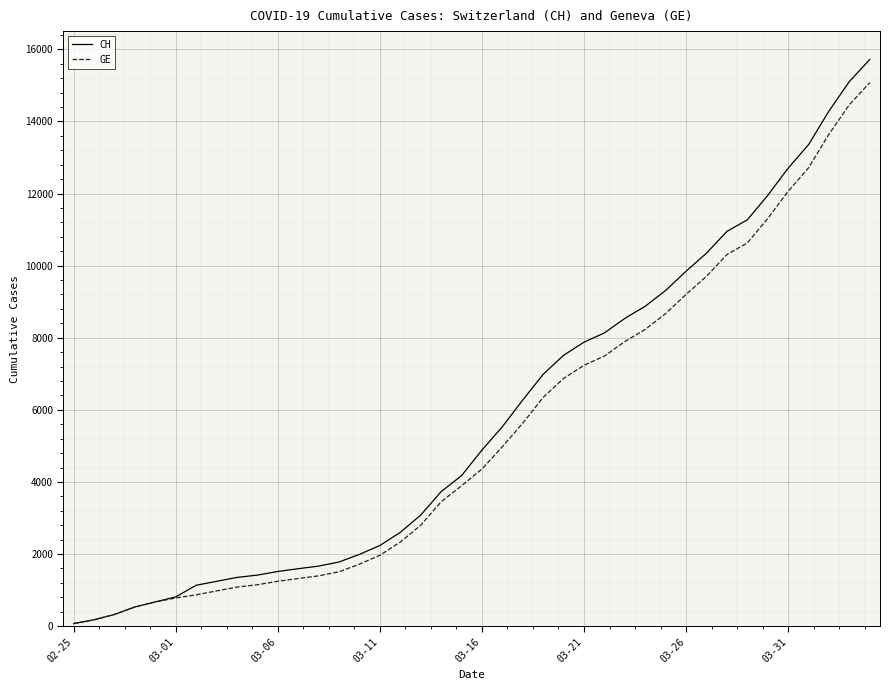

What is the maximum value shown in the chart?

15719